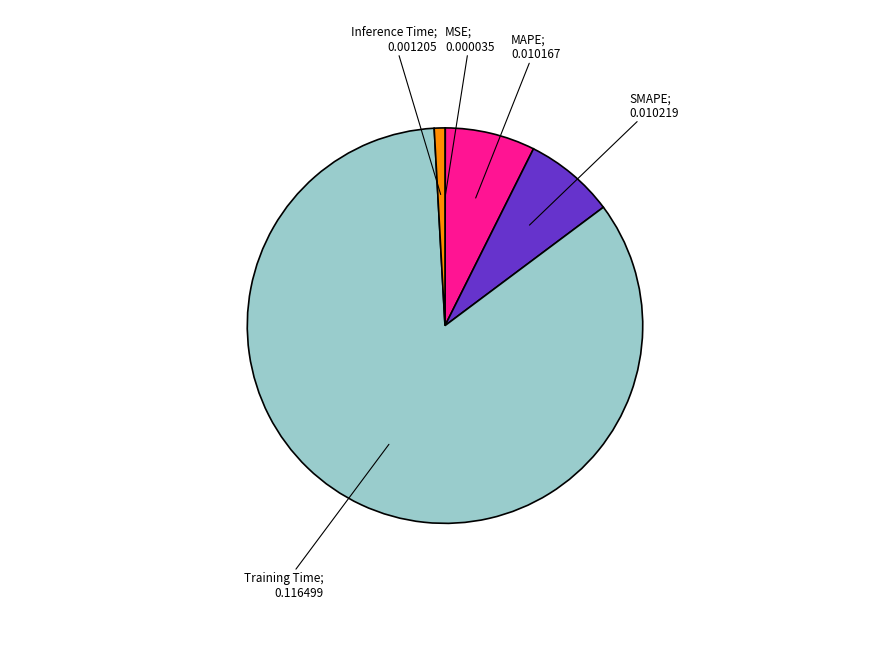

Does any single category account for the majority?

Yes